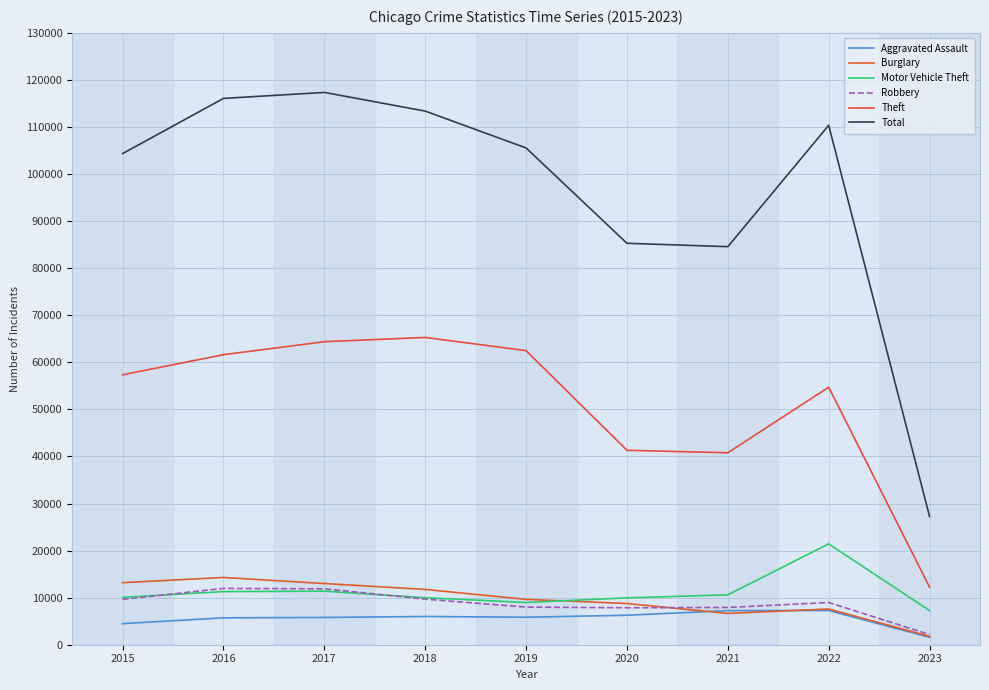

Rank the series by their maximum value, from lowest to highest.

Aggravated Assault, Robbery, Burglary, Motor Vehicle Theft, Theft, Total